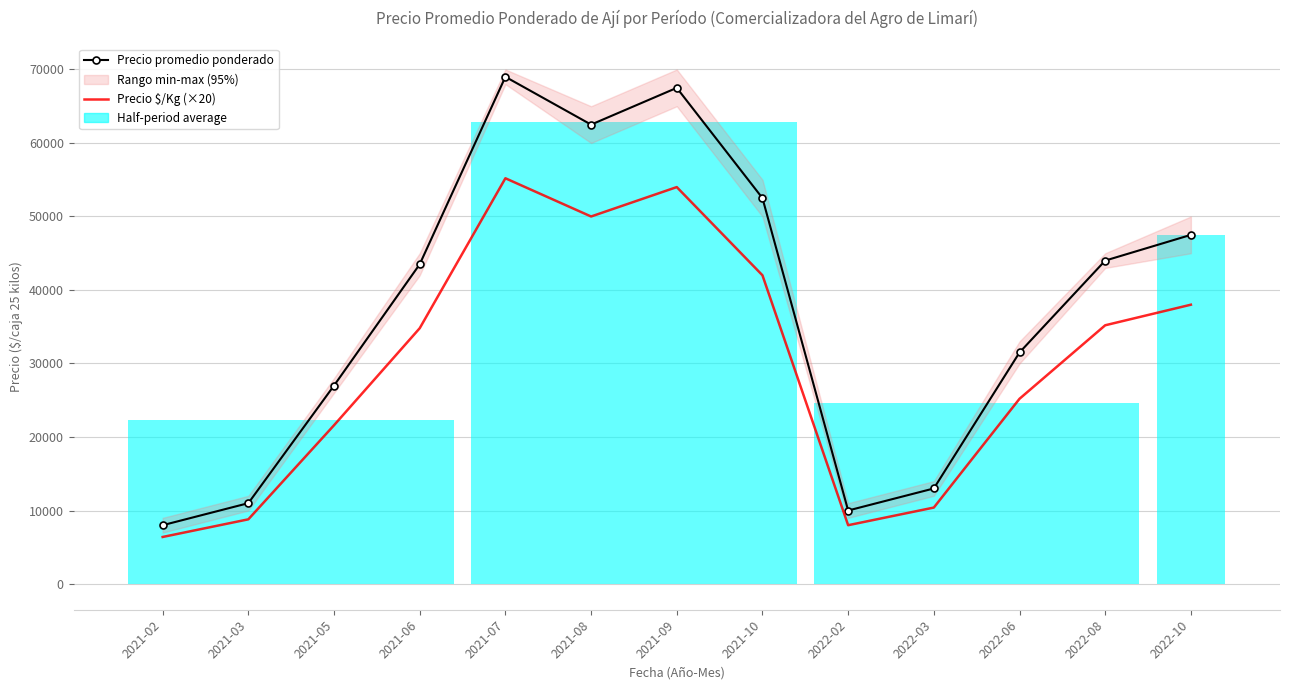

Count the number of categories in the chart.

13